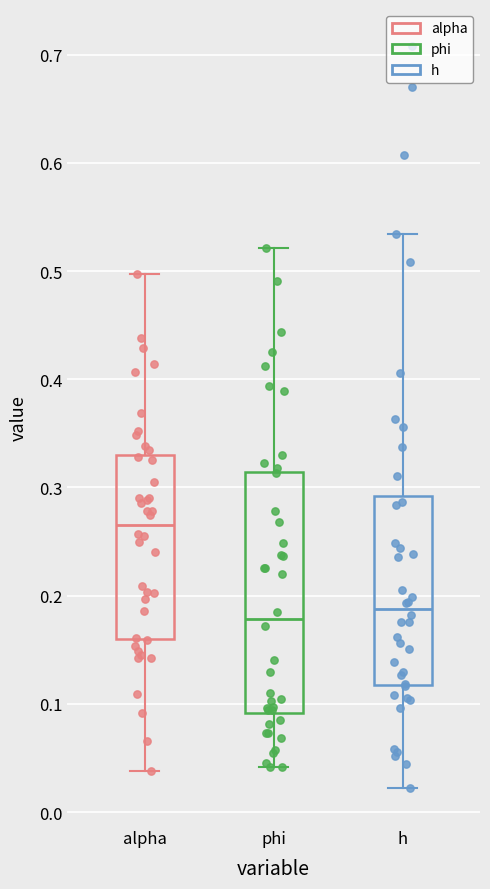

Reading left to right, transcribe this box plot: for each box, give where its median line is, the range the box spans, and where its two whiskers end, as read against the y-axis. The values are not printed on the chart, so give them approximately, as read against the axis.

alpha: median 0.27, box 0.16 to 0.33, whiskers 0.04 to 0.50
phi: median 0.18, box 0.09 to 0.31, whiskers 0.04 to 0.52
h: median 0.19, box 0.12 to 0.29, whiskers 0.02 to 0.53